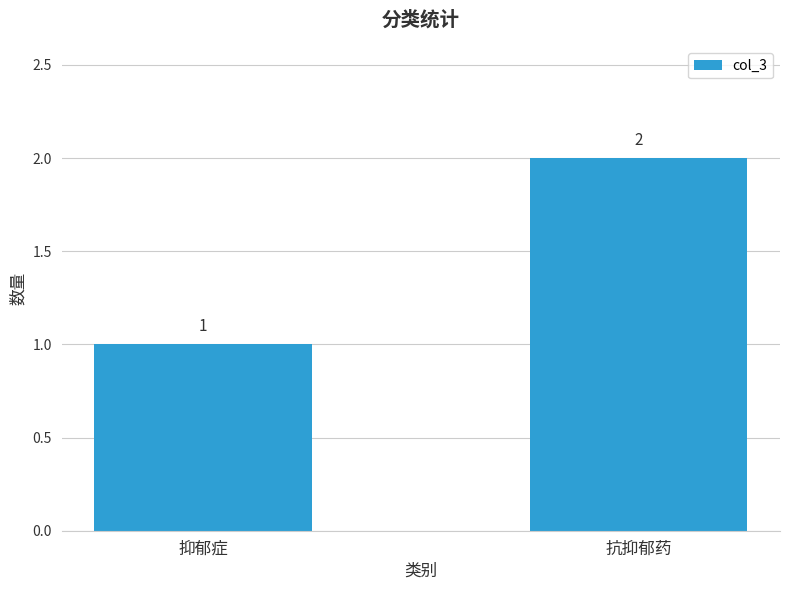

Which label corresponds to the smallest value in the chart?

抑郁症